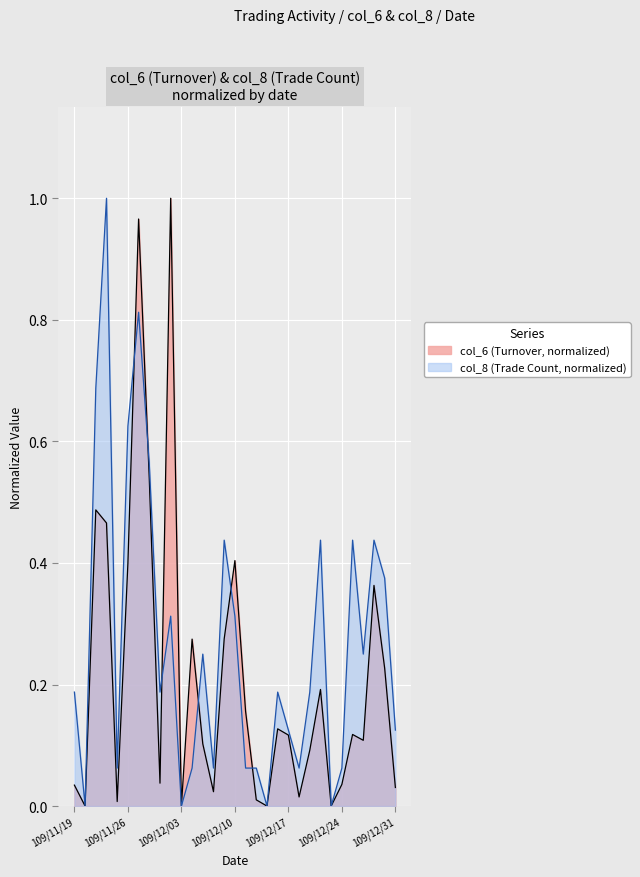

Which category has the highest value in the col_8 series?

109/11/24